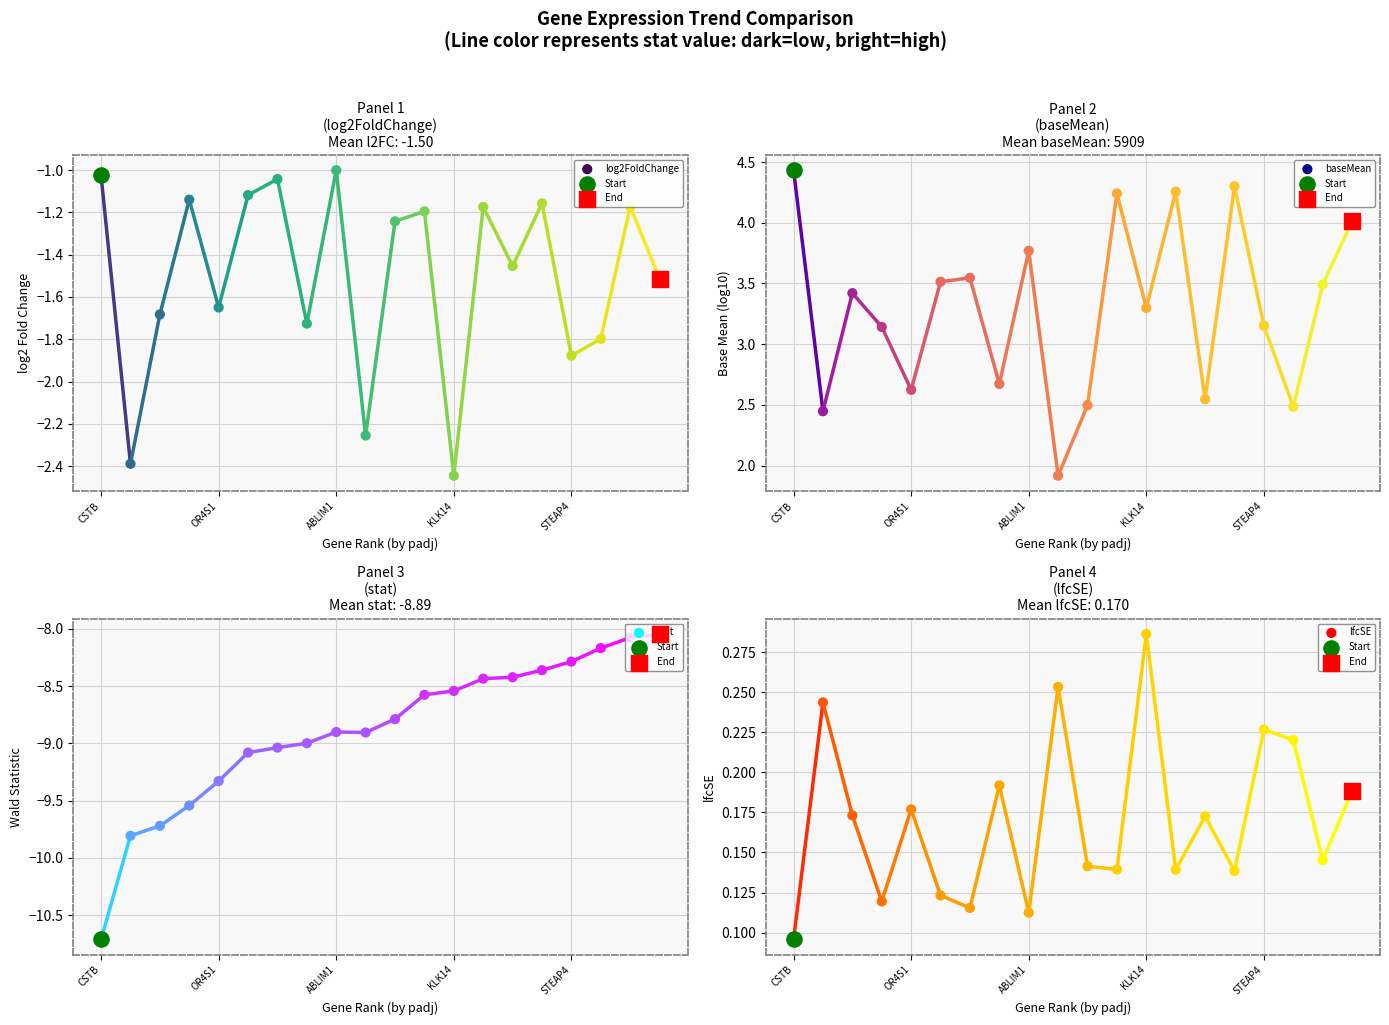

At which category is the sum across all series the highest?

15